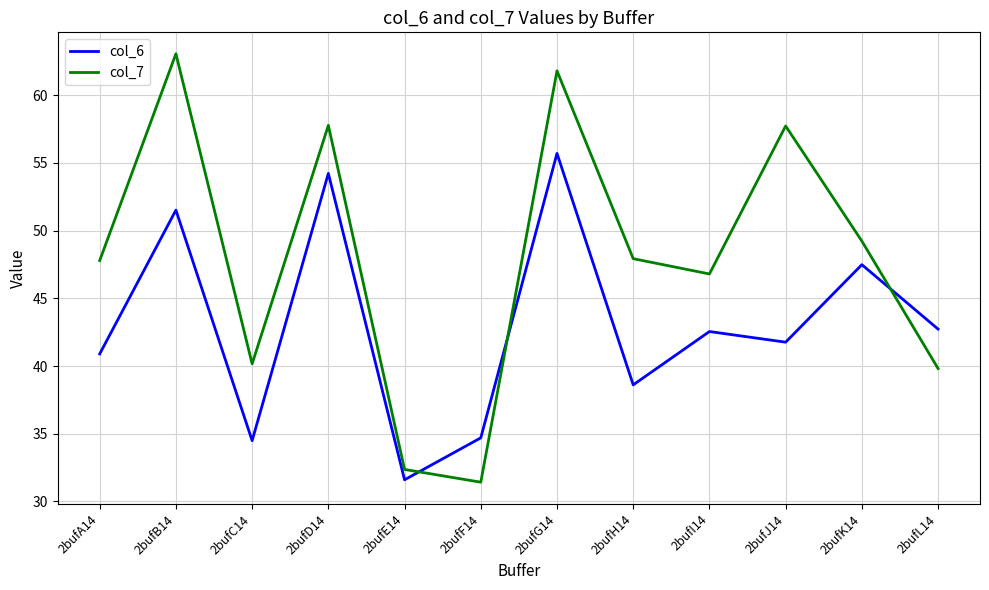

At how many categories does at least one series exceed 53?

4